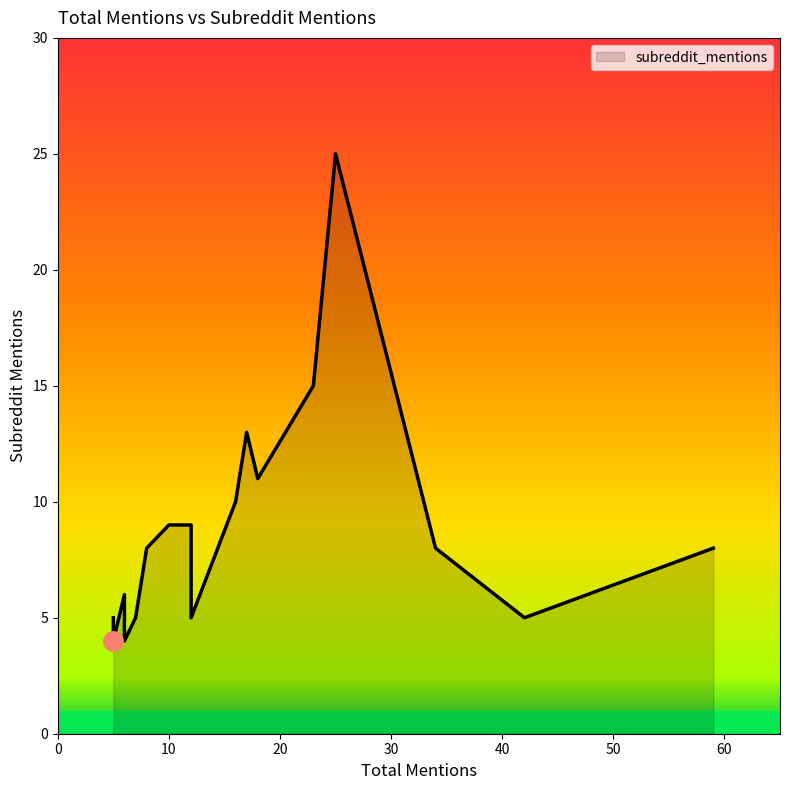

At which label is the value closest to 14?

23